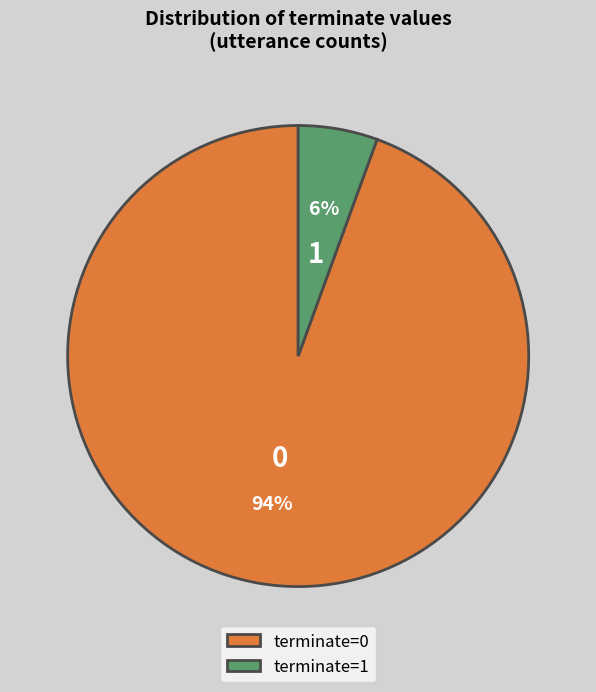

Count the number of slices in the pie.

2